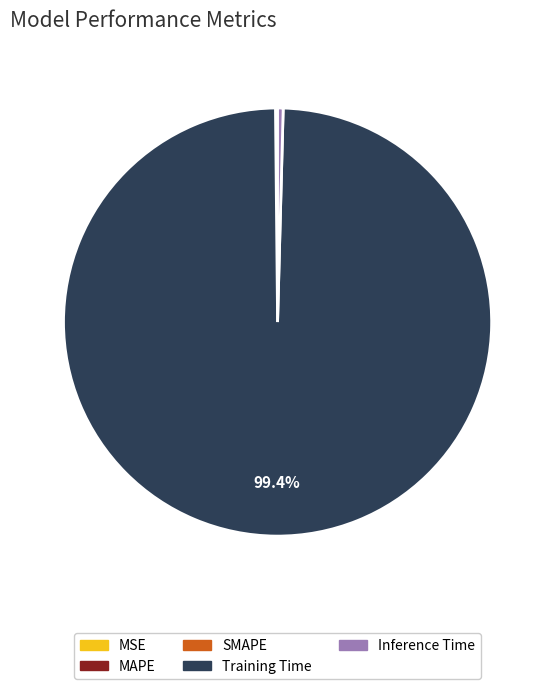

Which category accounts for the majority?

Training Time